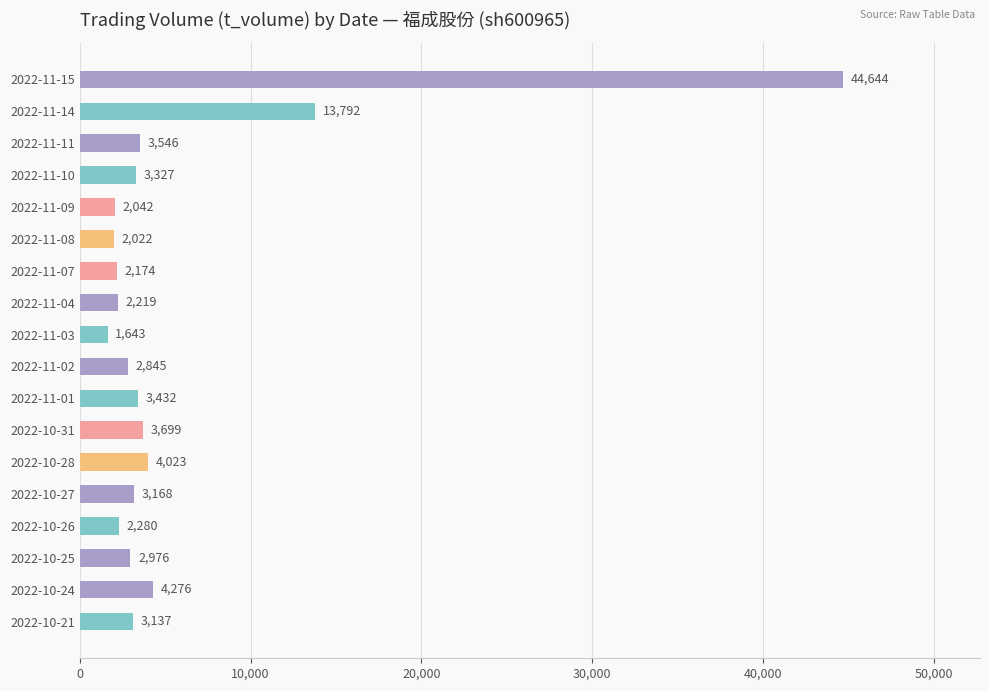

How many data points are less than 3168?

9